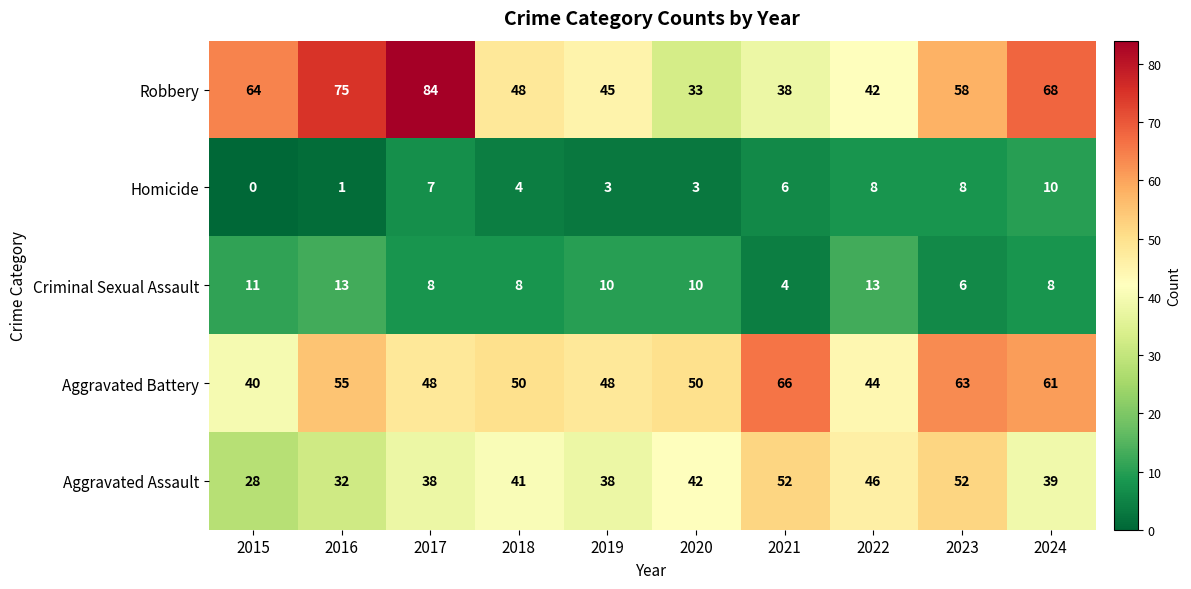

How many series are shown in this chart?

5